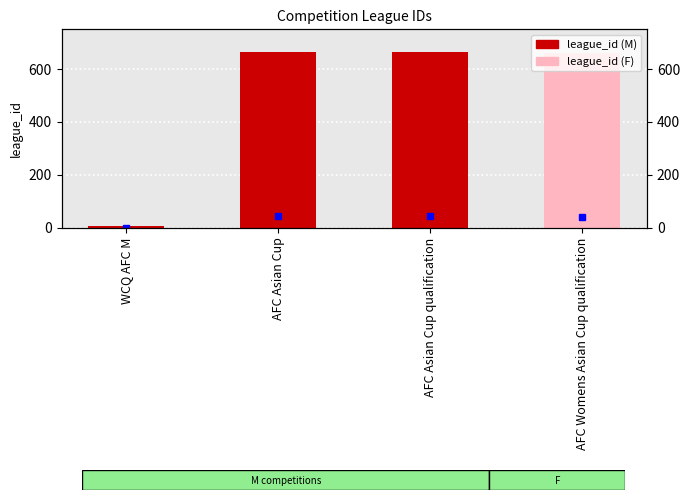

Reading left to right, transcribe all the data shown in this chart.

7	664	665	662